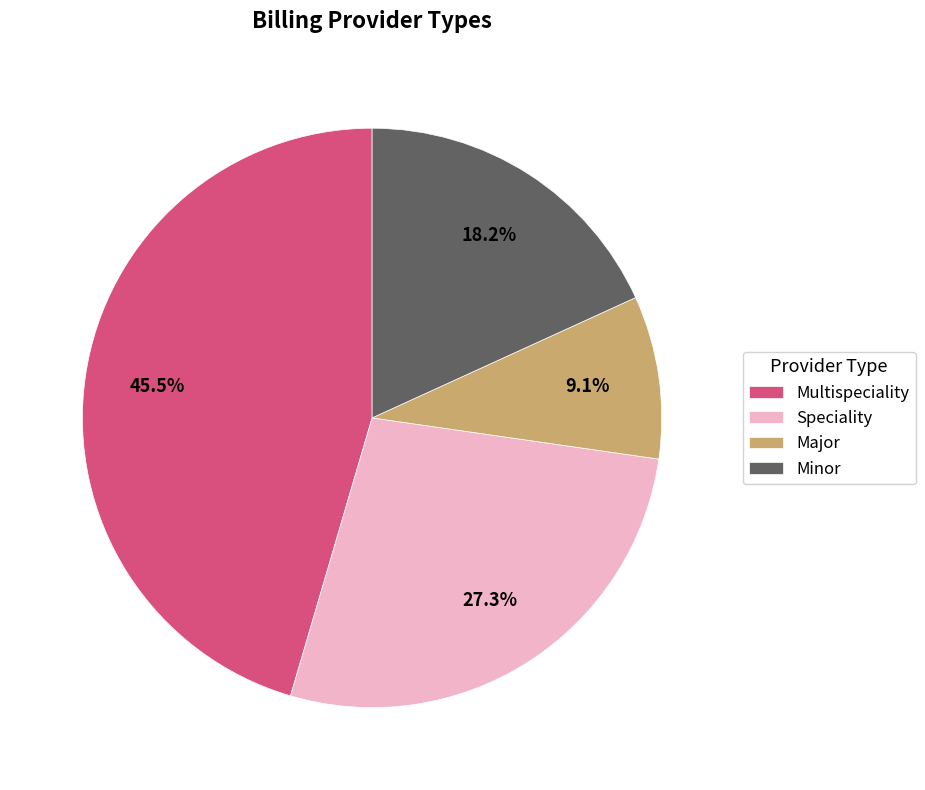

True or false: Speciality accounts for 13% of the total.

False